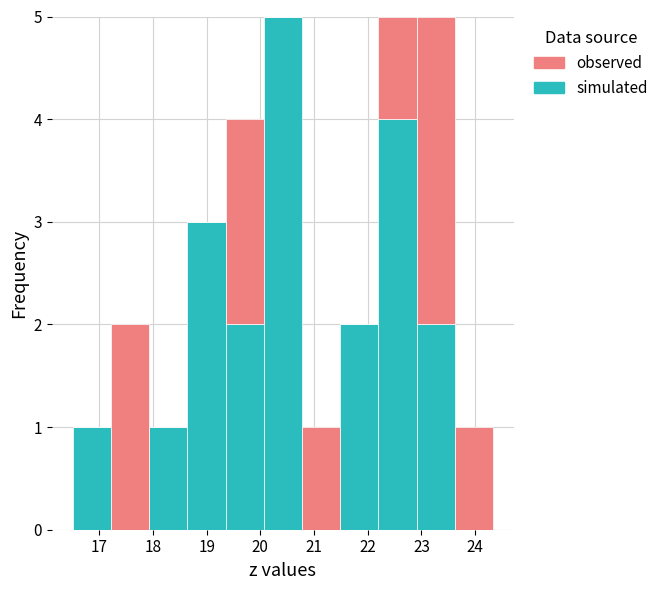

Reading left to right, list every stacked bar in this chart as the range it spans on the x-axis followed by its total height. Neither the bar edges nor the heights are printed on the chart, so give them approximately, as read against the axes.

16.5 to 17.2: 1
17.2 to 17.9: 2
17.9 to 18.6: 1
18.6 to 19.4: 3
19.4 to 20.1: 4
20.1 to 20.8: 5
20.8 to 21.5: 1
21.5 to 22.2: 2
22.2 to 22.9: 5
22.9 to 23.6: 5
23.6 to 24.3: 1